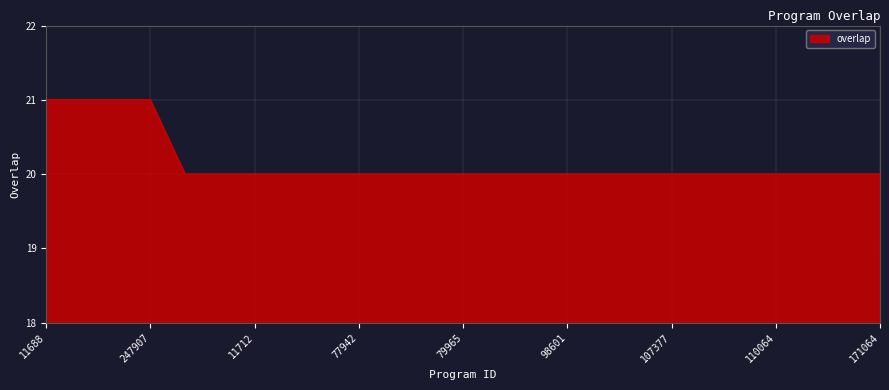

What is the difference between the second highest and minimum values?

1